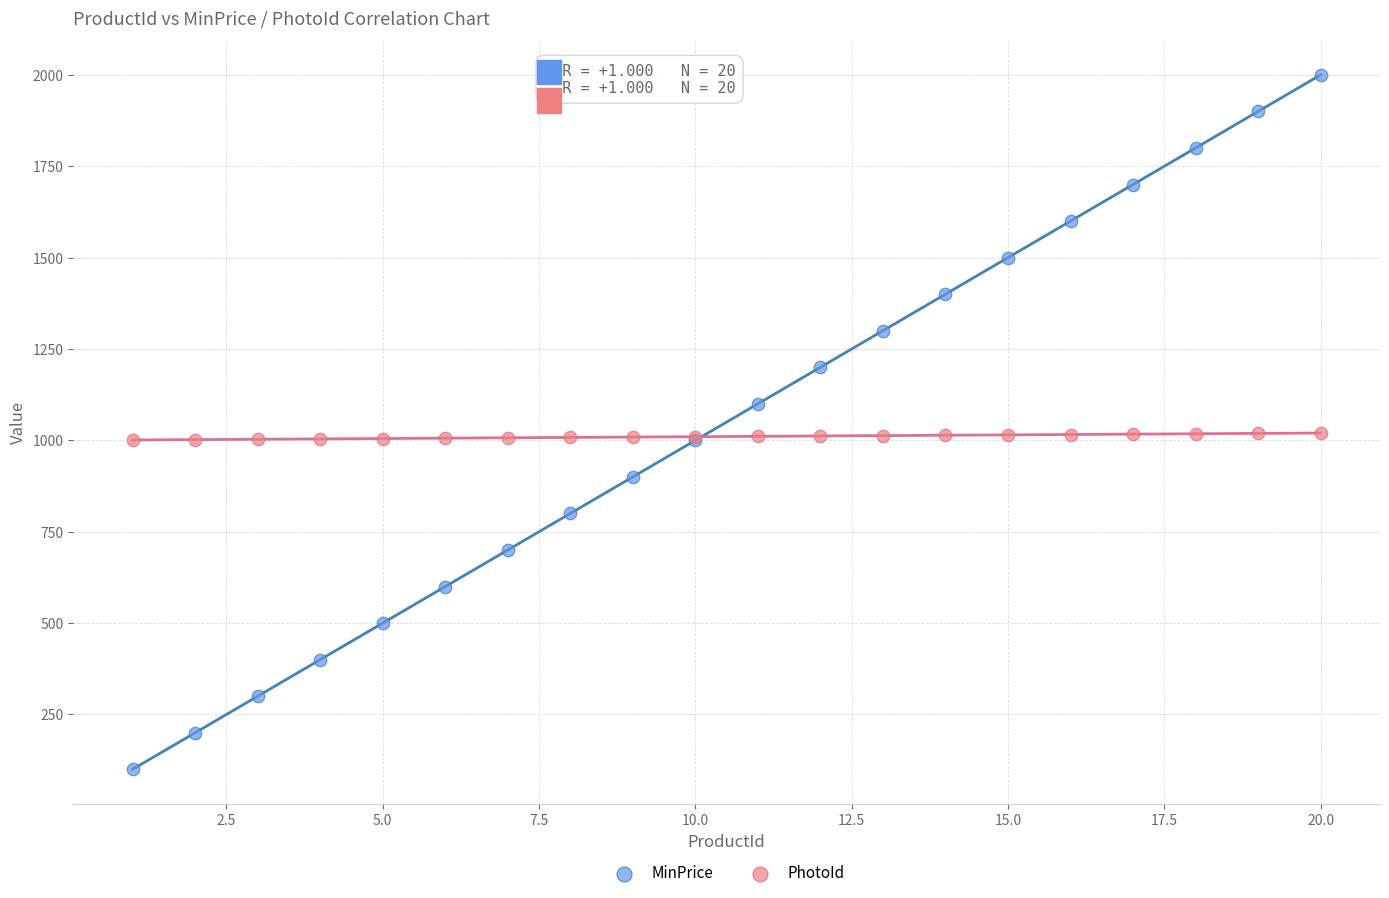

What is the X range (max minus min) for the scatter plot?

19